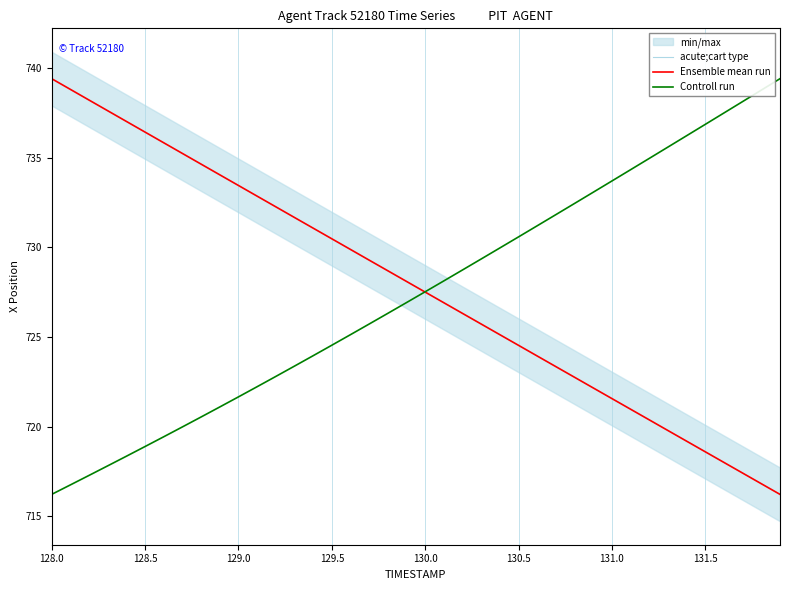

List the series in order of their peak value, highest first.

acute;cart type, Ensemble mean run, Controll run